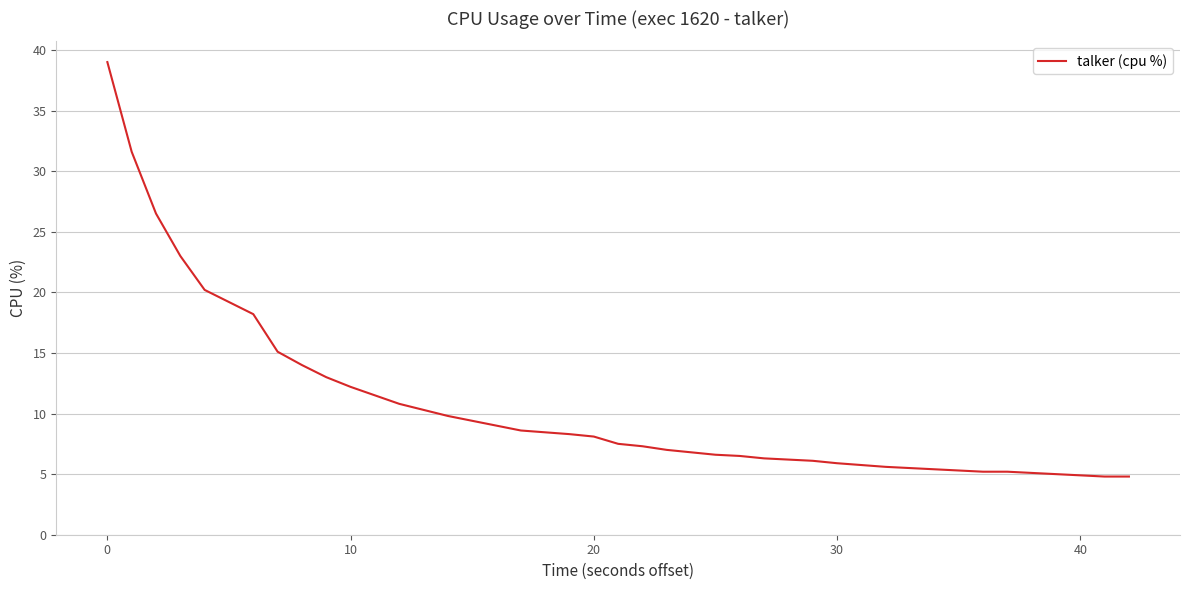

What is the minimum value shown in the chart?

4.8